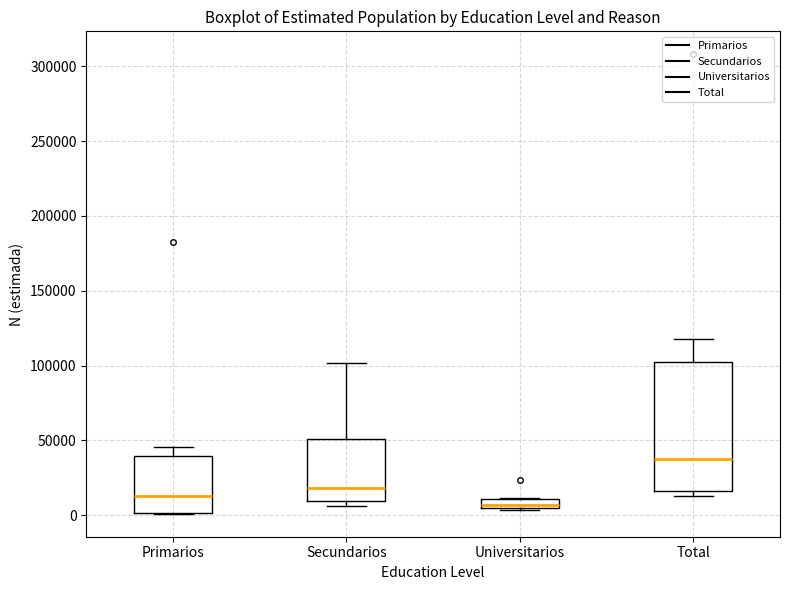

Which box's median line is the lowest?

Universitarios